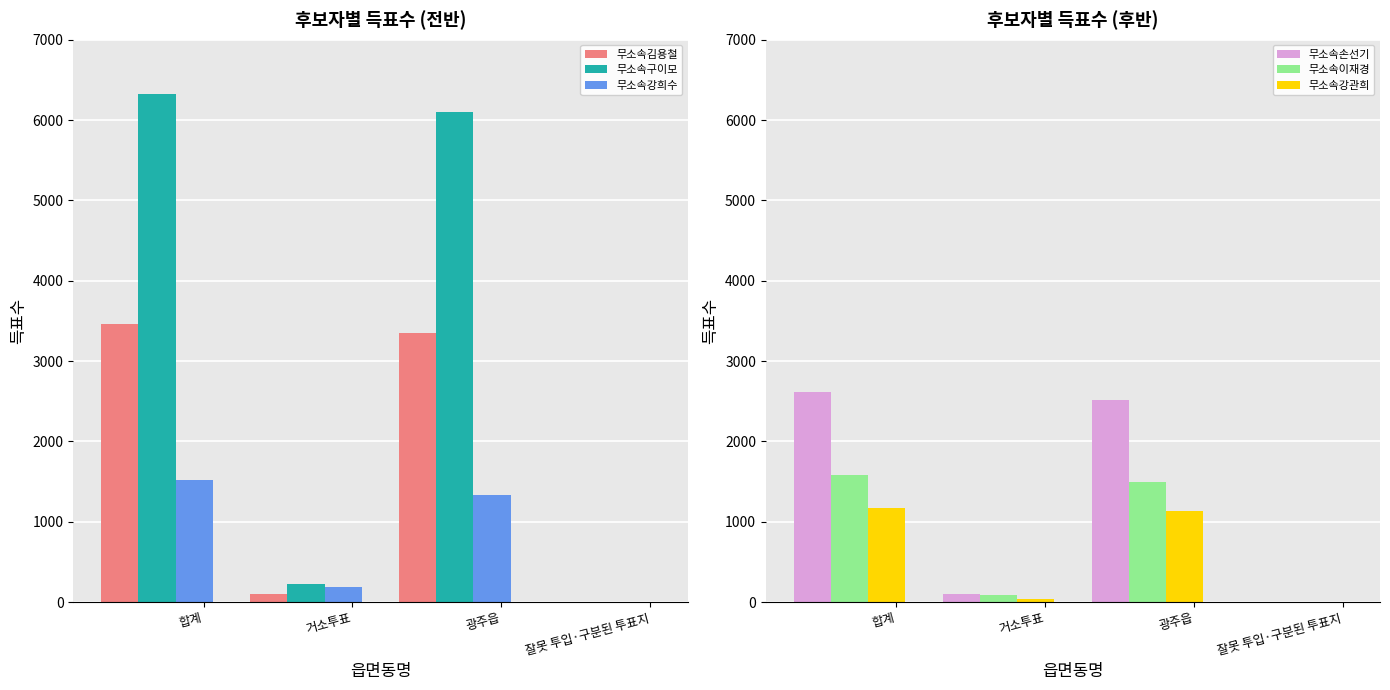

What is the sum of all 무소속김용철 values?

6926